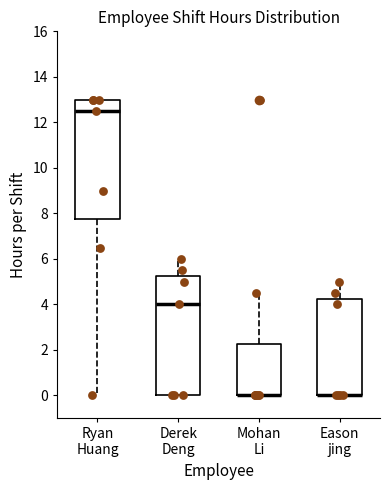

Where does the upper whisker of the box for Eason jing end on the y-axis? The values are not printed on the chart, so give them approximately, as read against the axis.

5.0